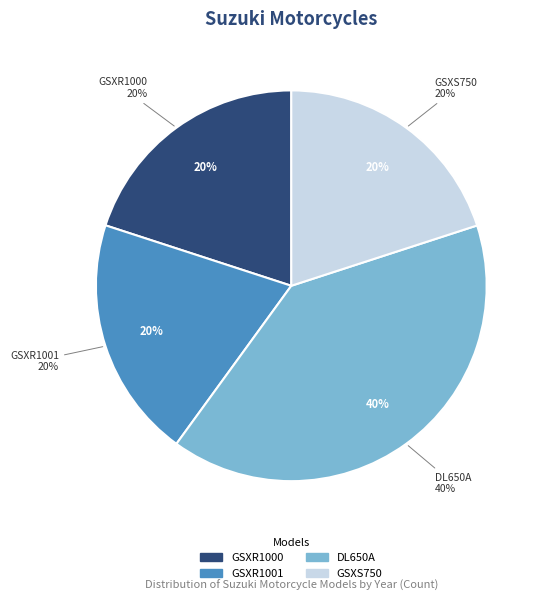

Rank the categories by value from lowest to highest.

GSXR1000, GSXR1001, GSXS750, DL650A